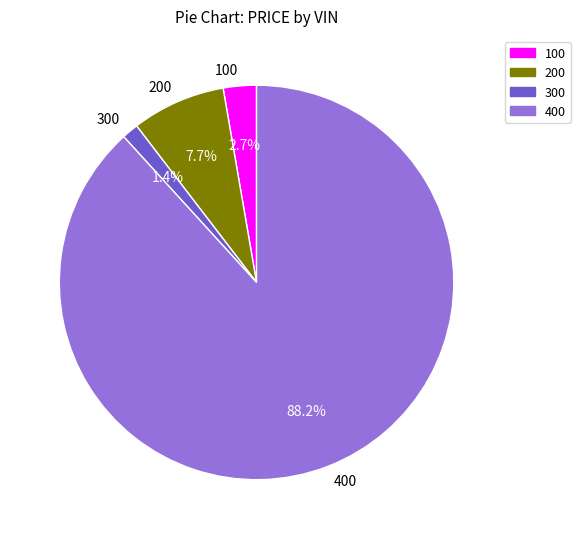

How many segments does this pie chart have?

4